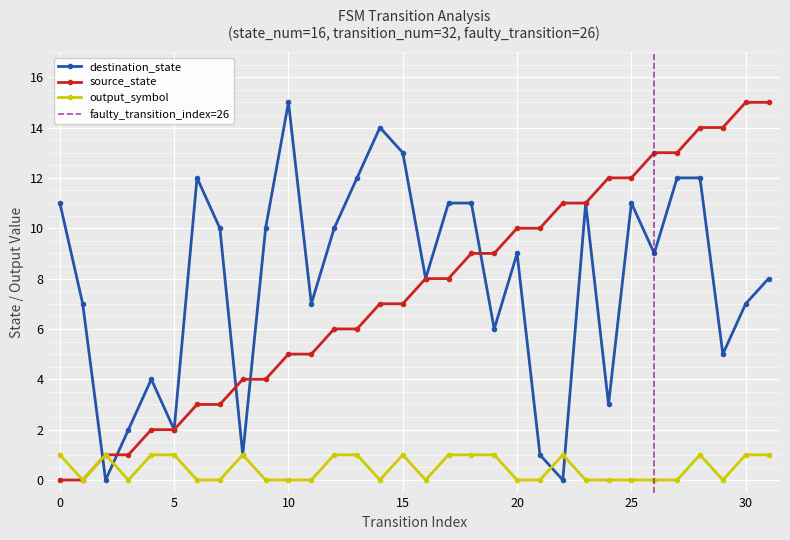

Which series has the largest range (max minus min)?

source_state